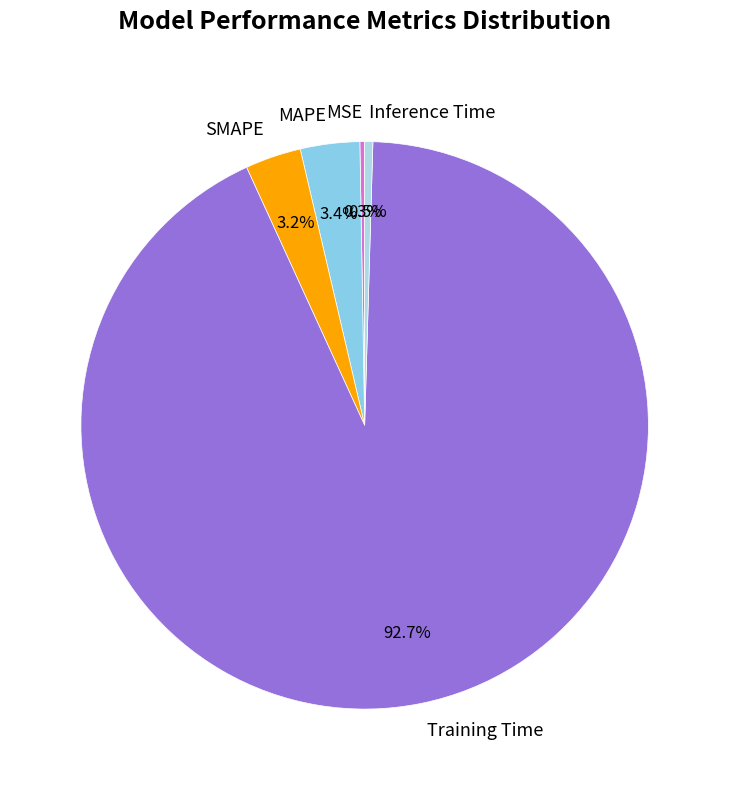

Does Training Time represent more than half of the total?

Yes